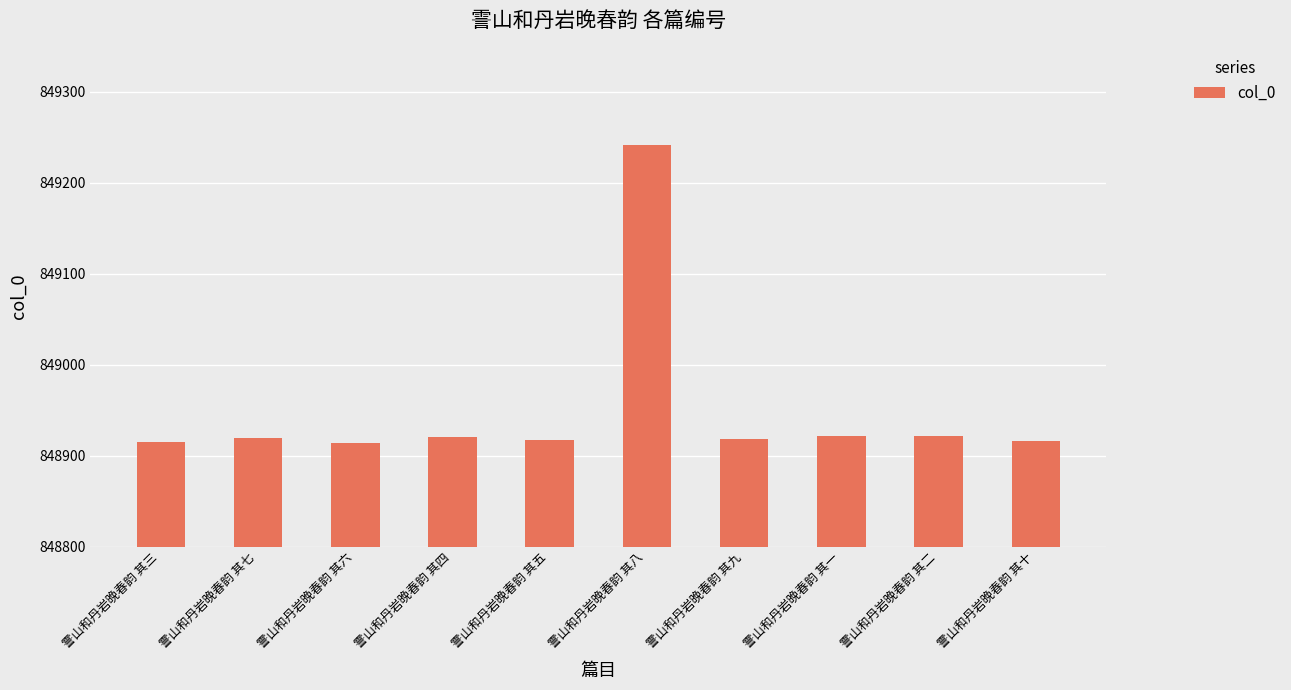

The chart shows a value of 235883 at 霅山和丹岩晚春韵 其一. True or false?

False